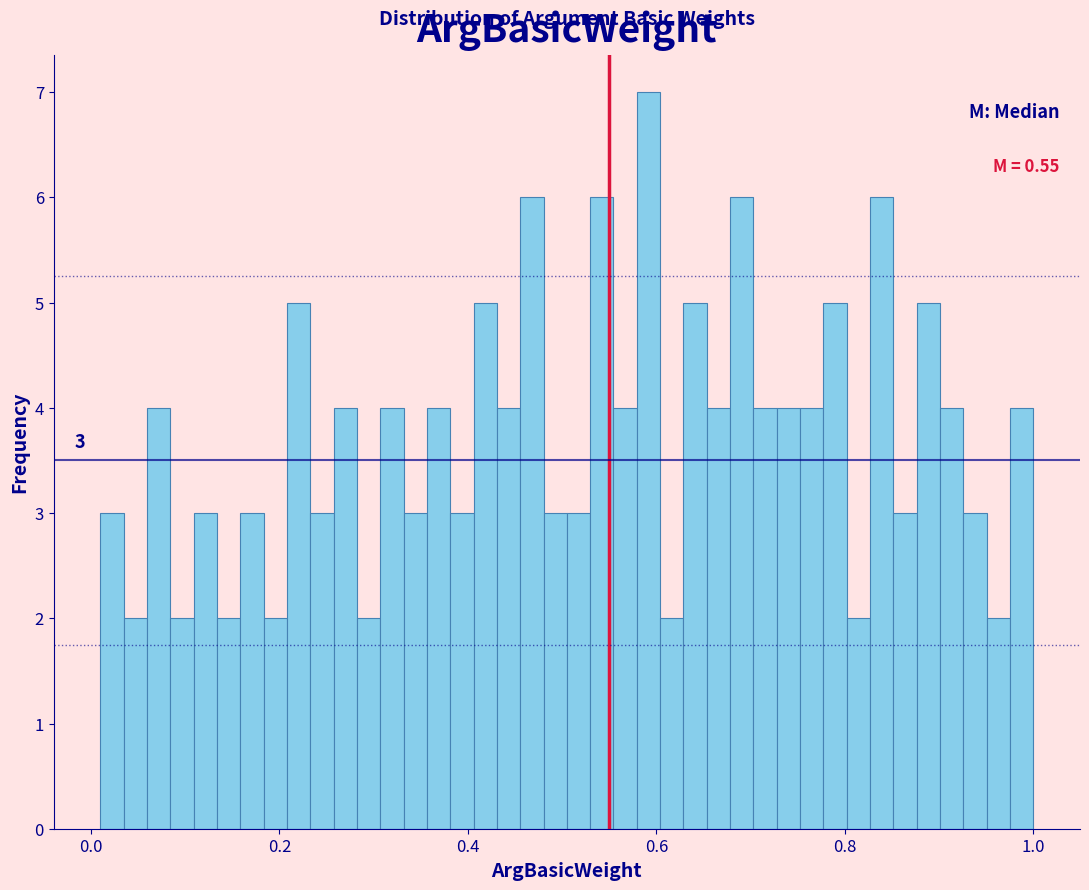

Around what value on the x-axis is the tallest bar? Give the approximate position of its centre, as read against the axis.

0.60